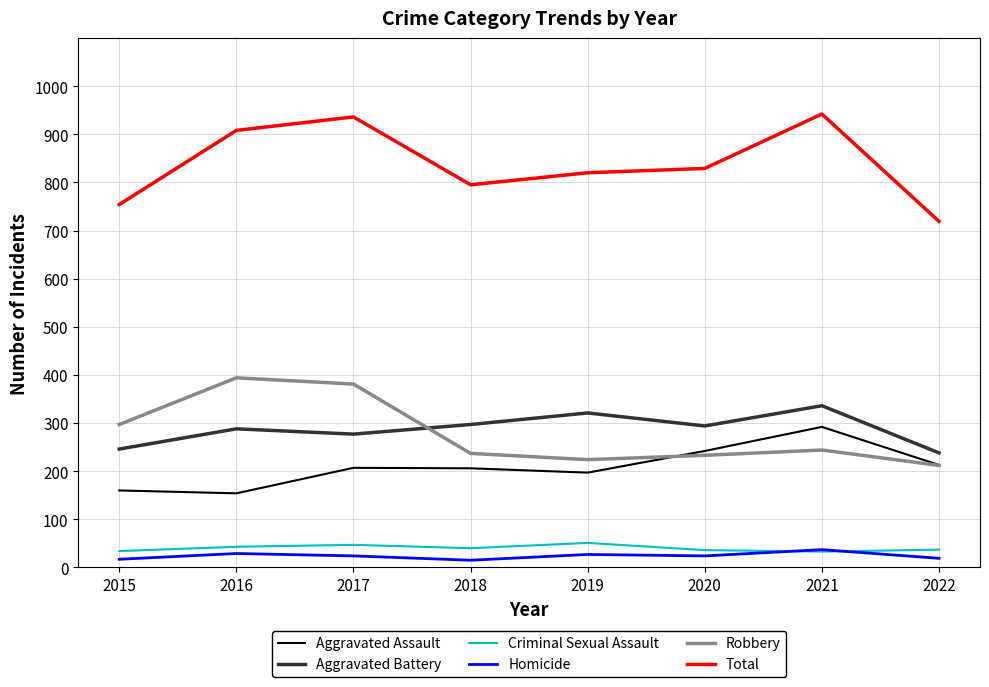

Which series has the largest total across all categories?

Total